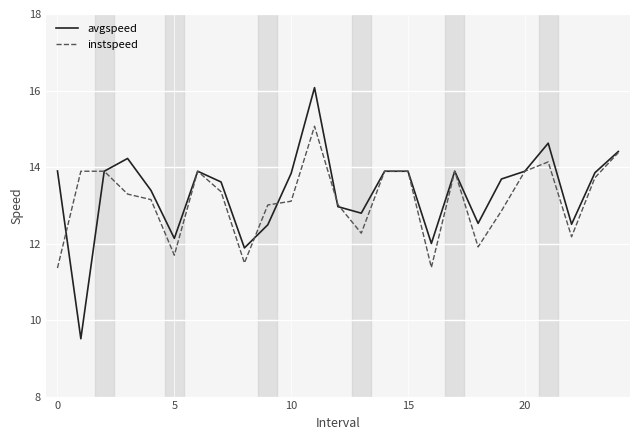

List the series in order of their peak value, lowest first.

instspeed, avgspeed